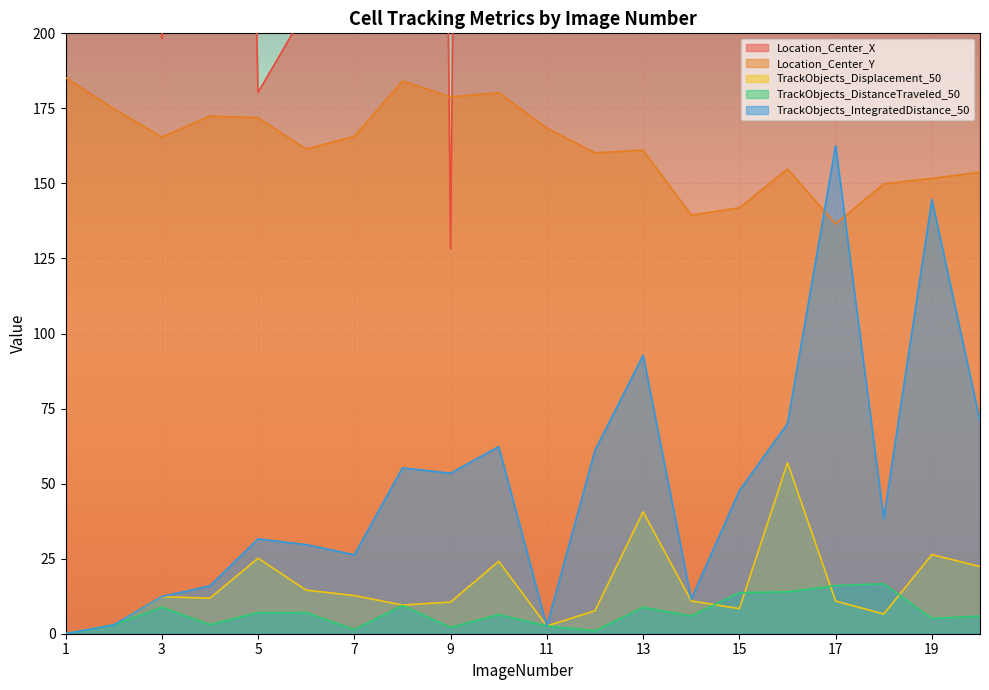

At which label does Location_Center_Y first exceed 165?

1